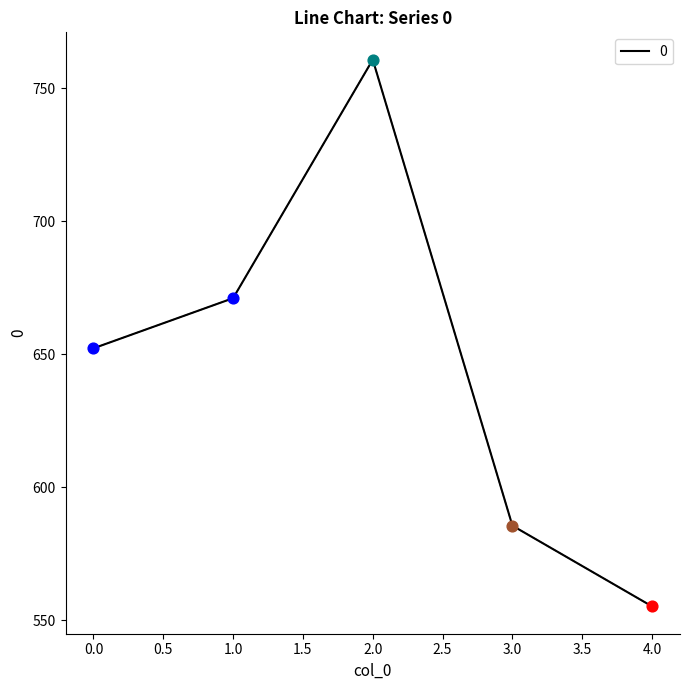

Which has a higher value, 1.0 or 3.0?

1.0